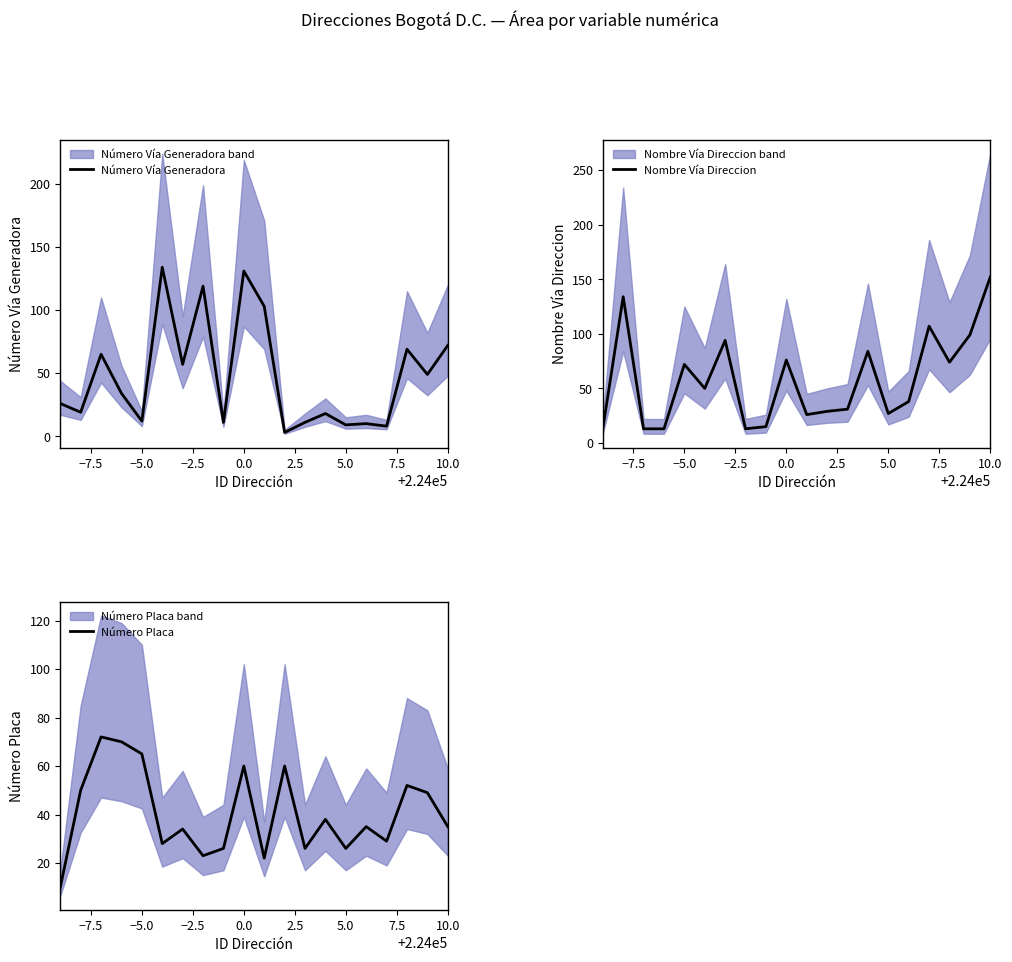

What is the maximum value for Número Vía Generadora?

134